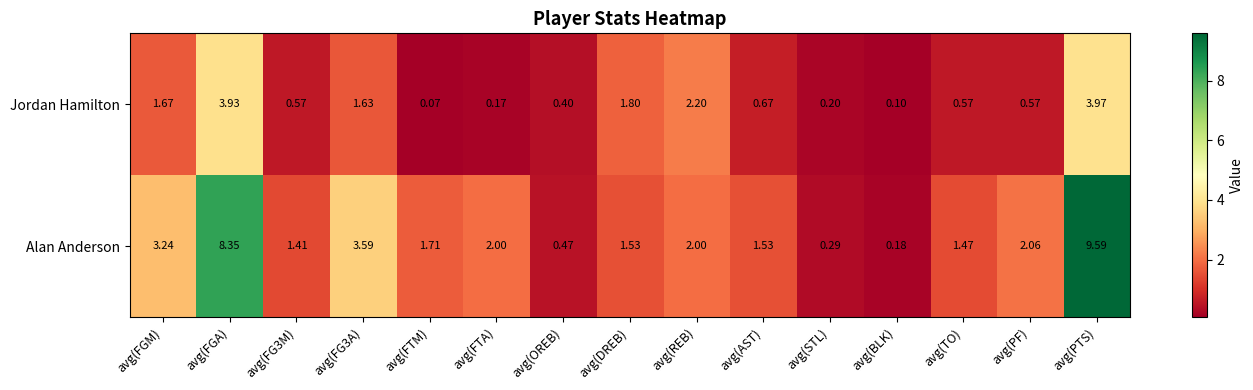

At how many categories does at least one series exceed 5?

2